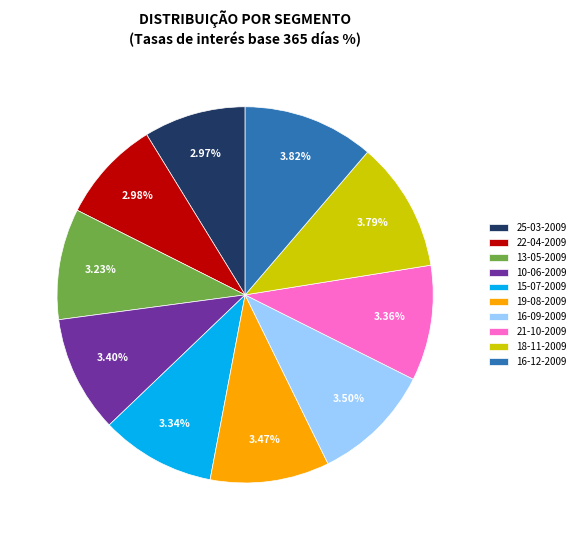

What percentage is the 19-08-2009 slice, to the nearest percent?

10%